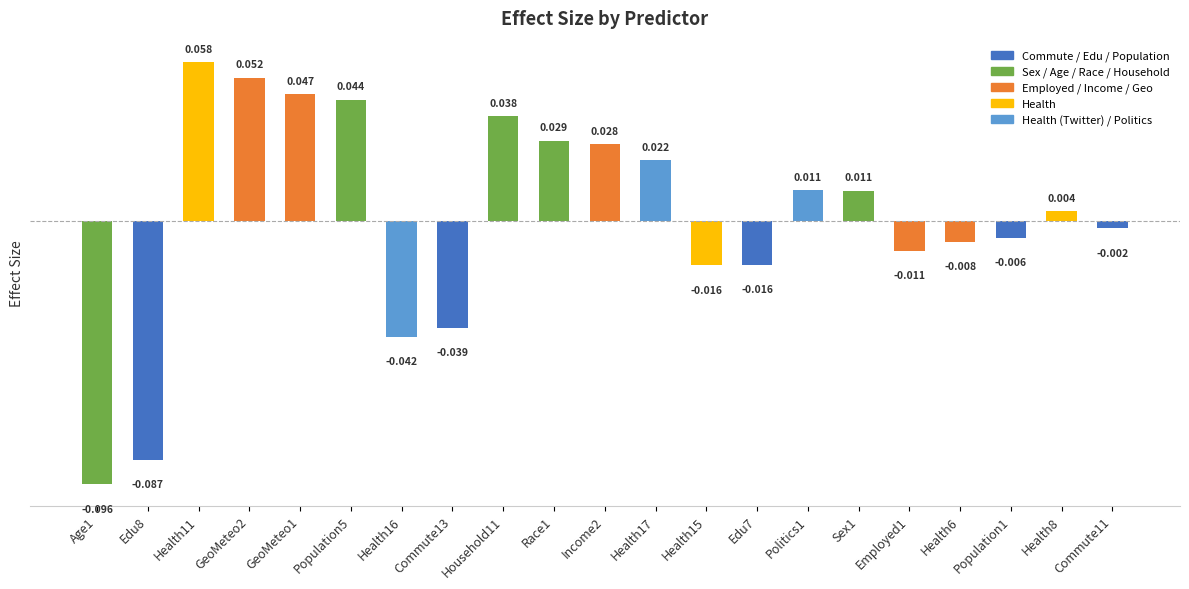

How many negative values are there?

10